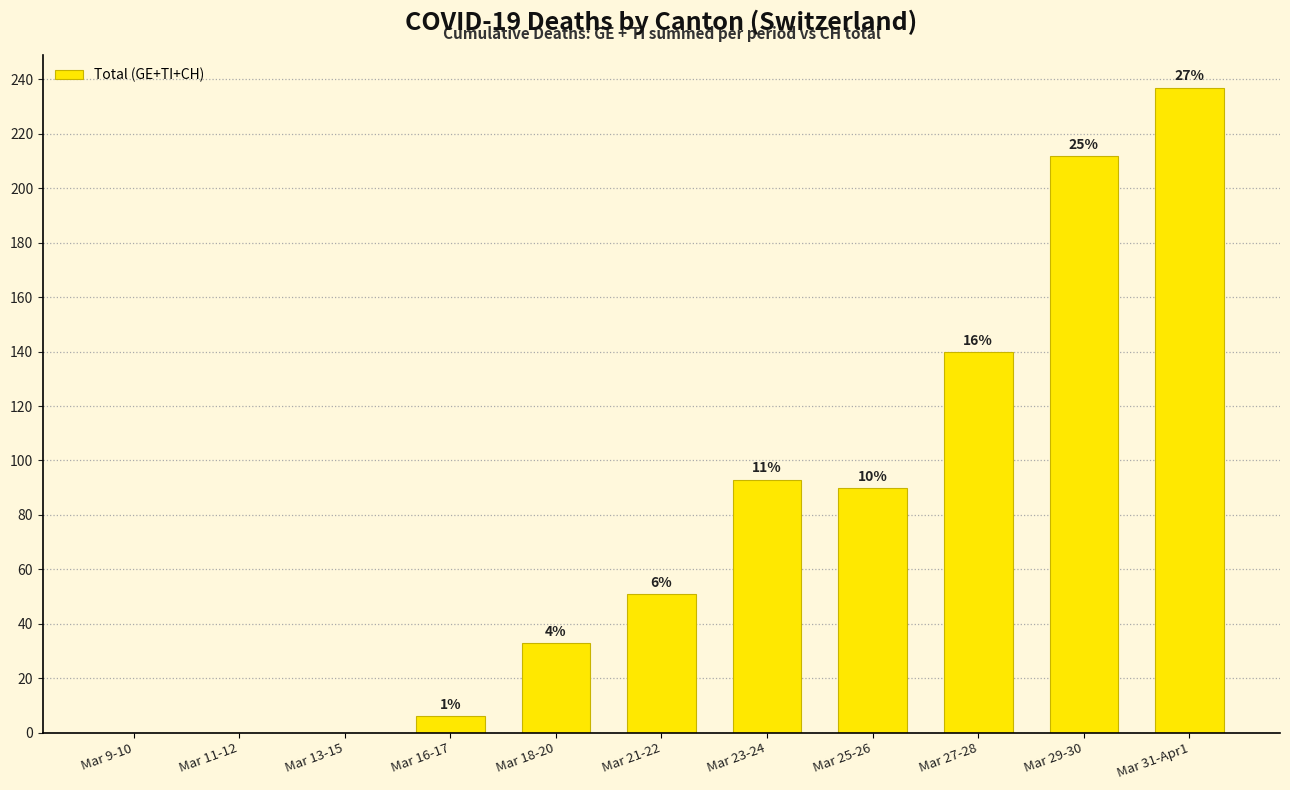

Are the bars horizontal?

No